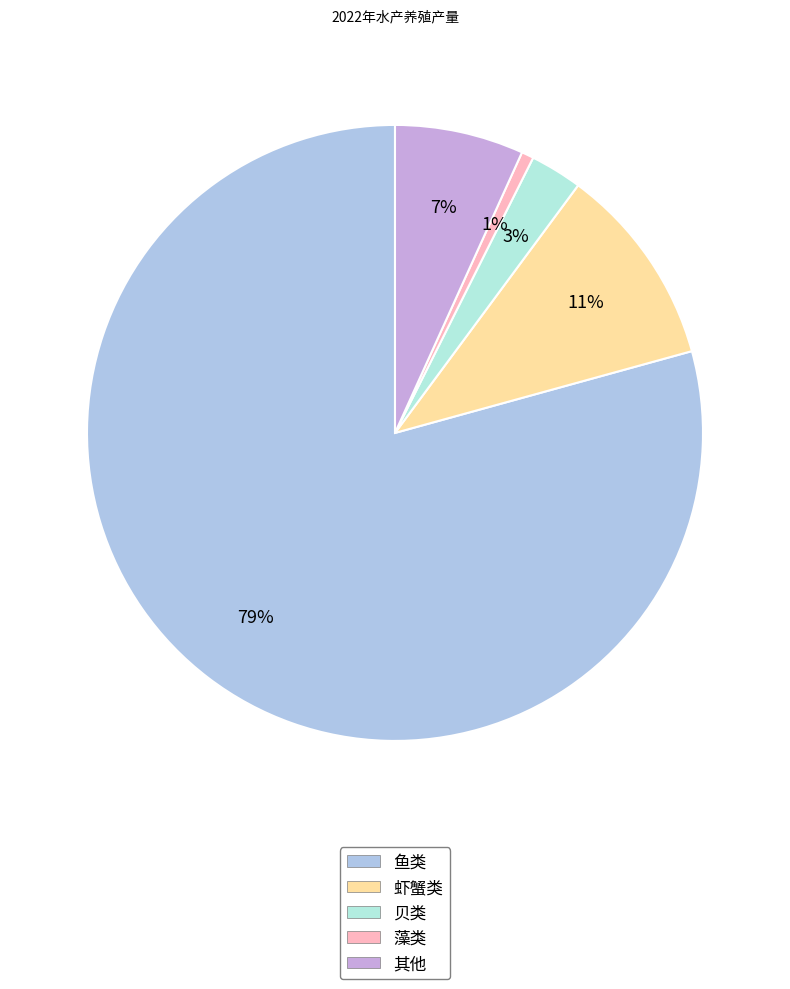

Combined, do 其他 and 藻类 account for over 50%?

No